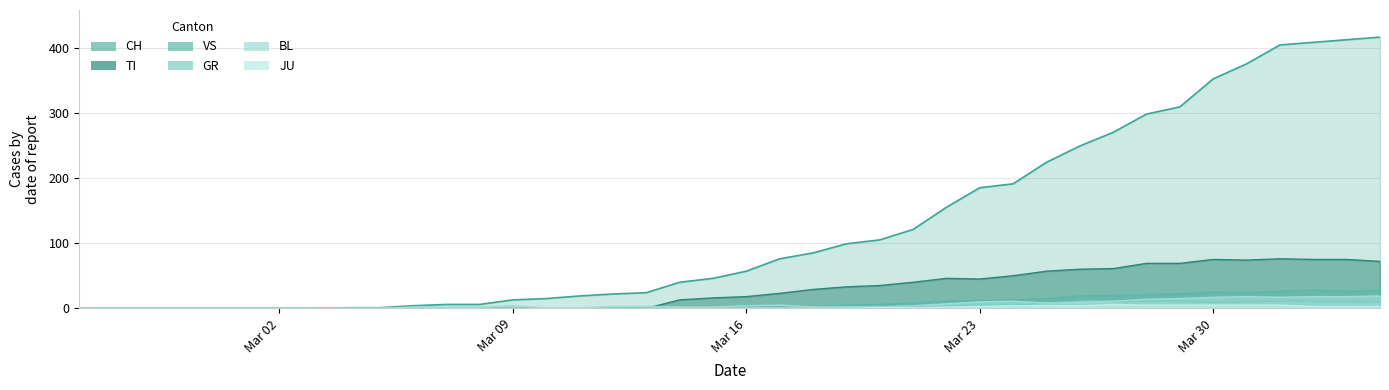

What is the highest value of the JU series?

6